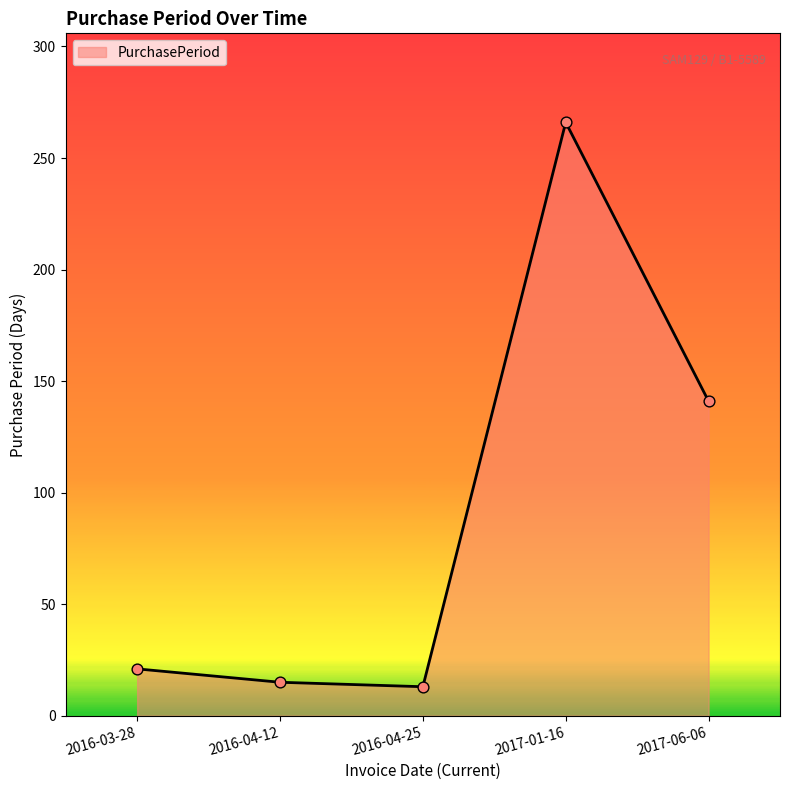

Between 2016-03-28 and 2016-04-25, which is larger?

2016-03-28